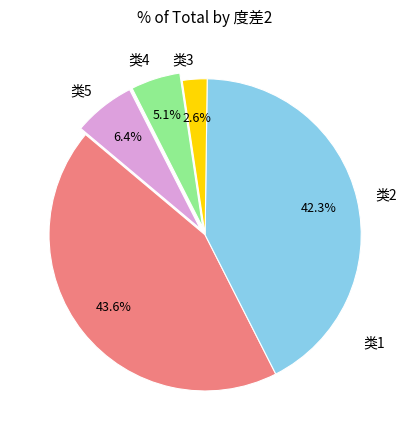

What percentage is NOT represented by 类5?

93.6%